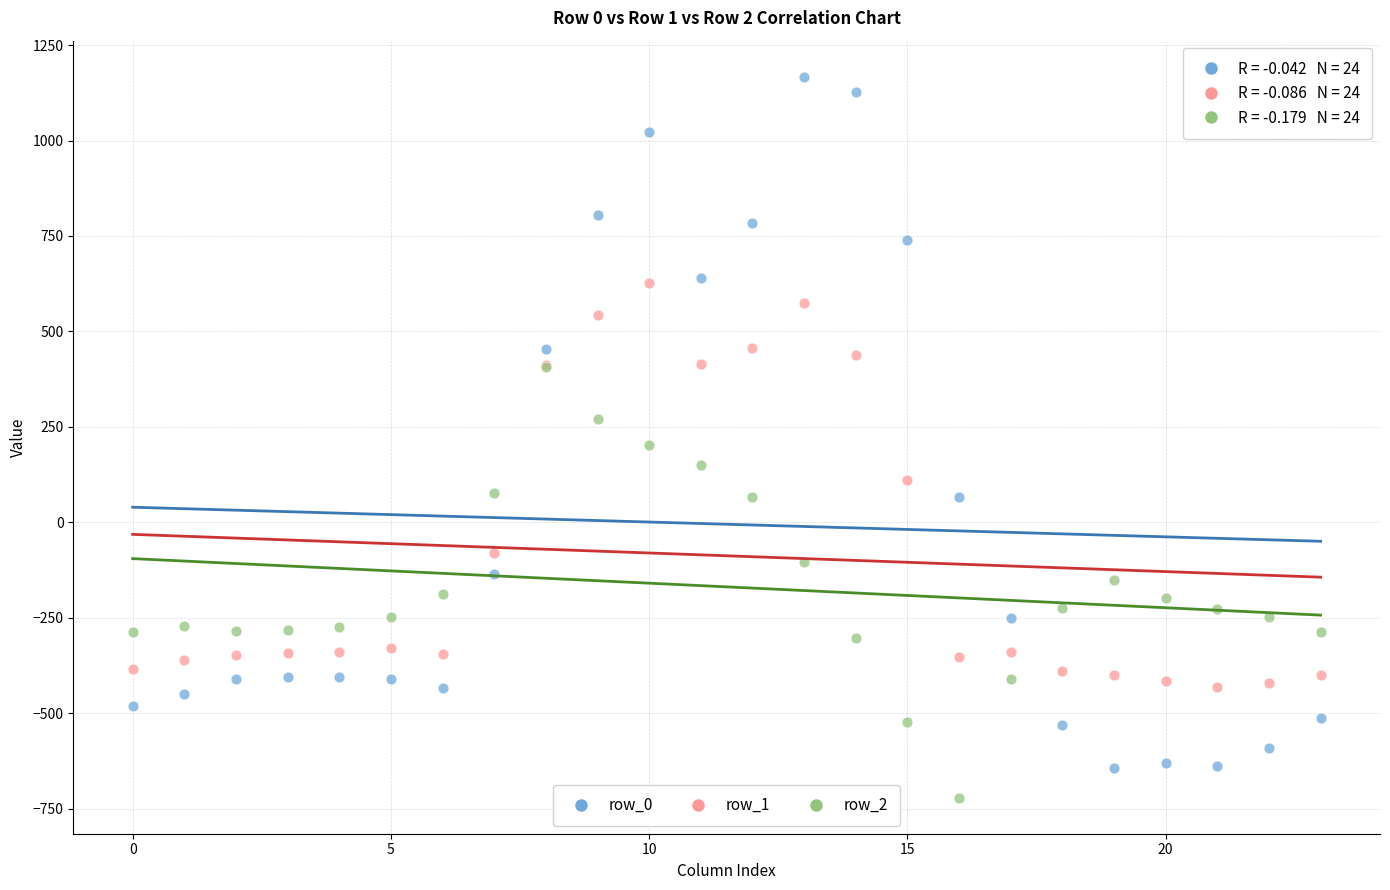

Which series contains the highest Y value?

row_0